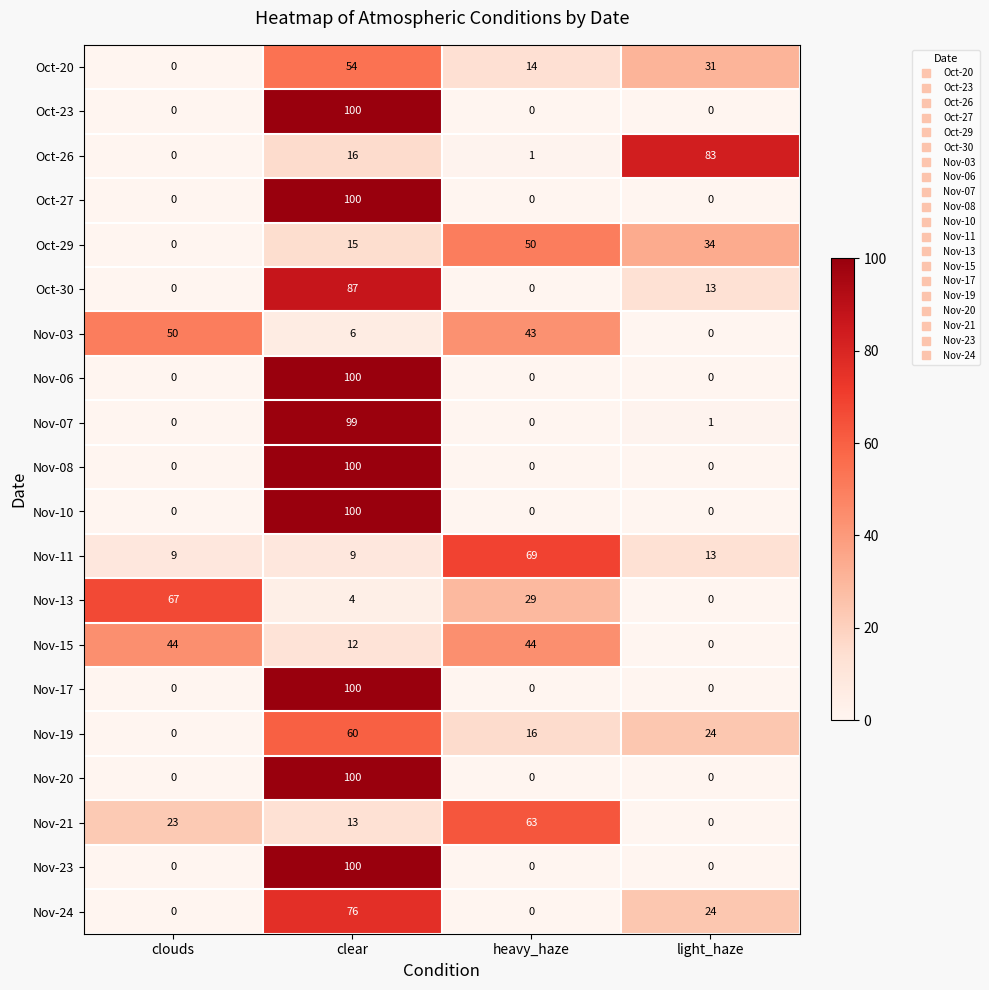

At which category is the sum across all series the highest?

clear